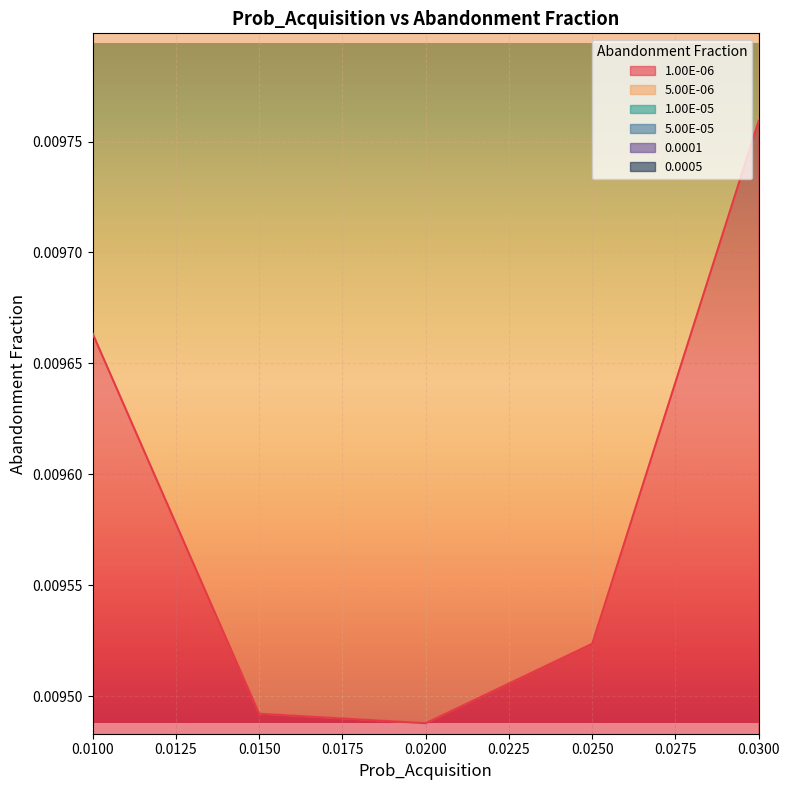

How many interior local valleys does the 0.0005 series have?

1